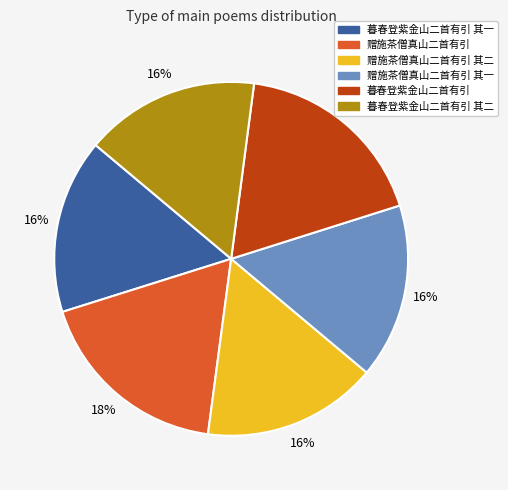

To the nearest percent, what is the average slice percentage?

17%